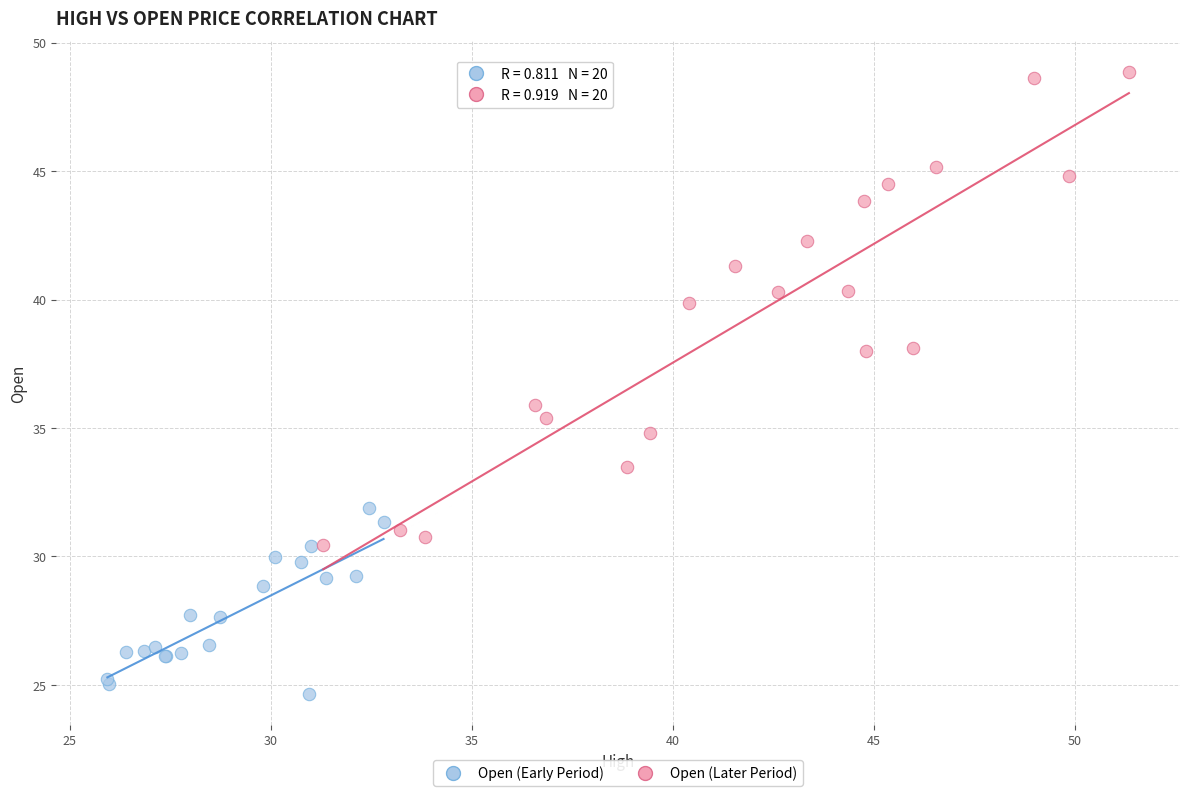

Which series contains the lowest Y value?

Open (Early Period)